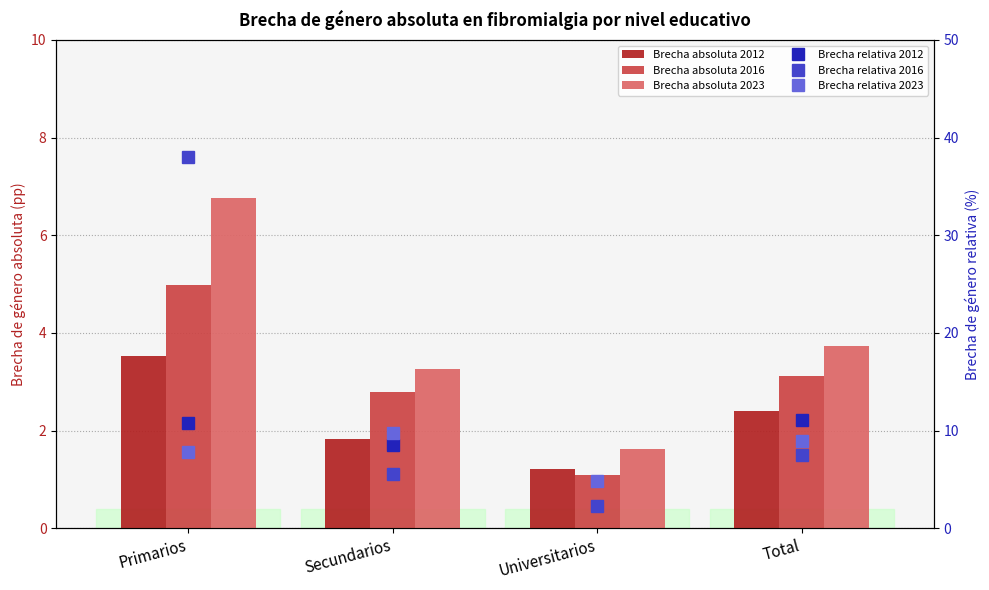

Rank the series at Total from highest to lowest value.

Brecha relativa 2012, Brecha relativa 2023, Brecha relativa 2016, Brecha absoluta 2023, Brecha absoluta 2016, Brecha absoluta 2012